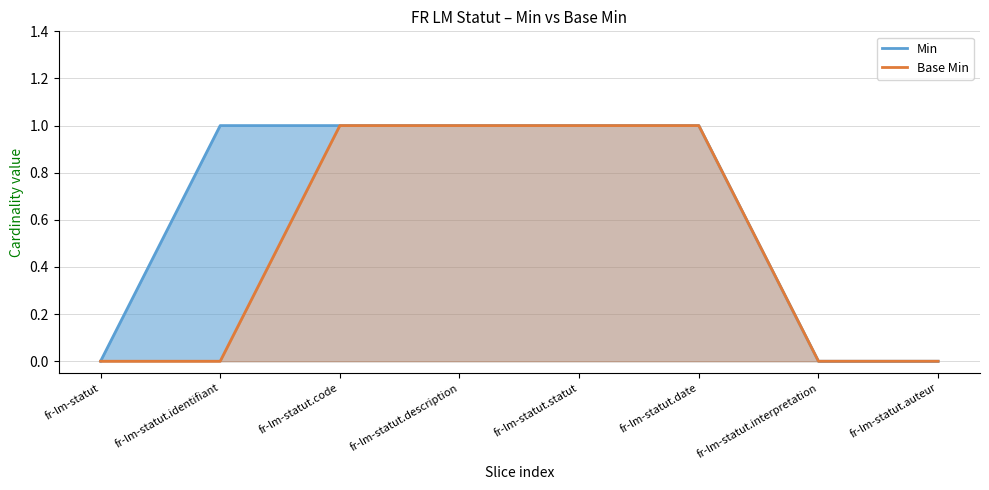

True or false: Min has a value of 1 at fr-lm-statut.description.

True